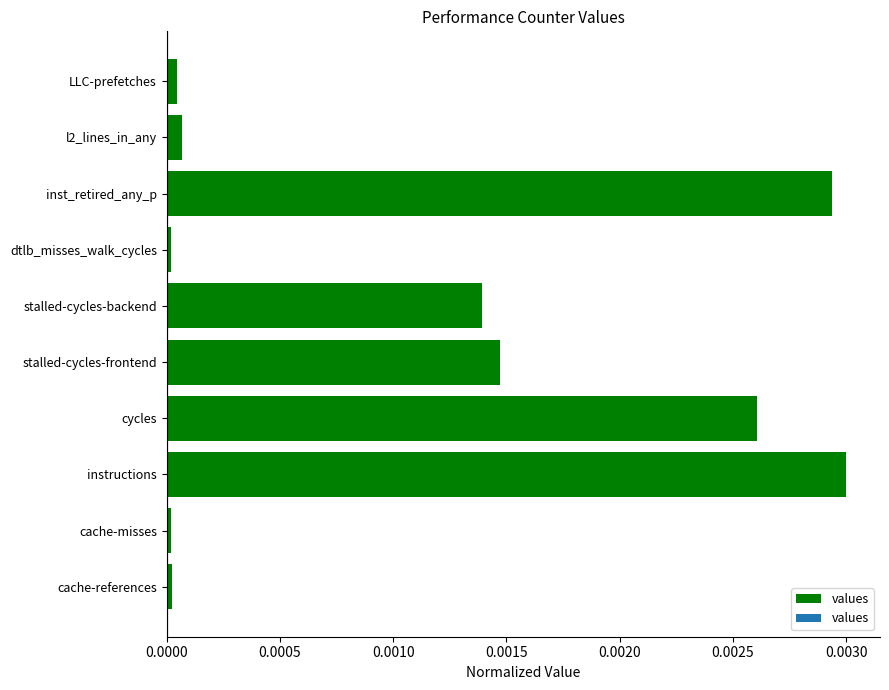

Is it true that the value at stalled-cycles-frontend is 0.0?

True